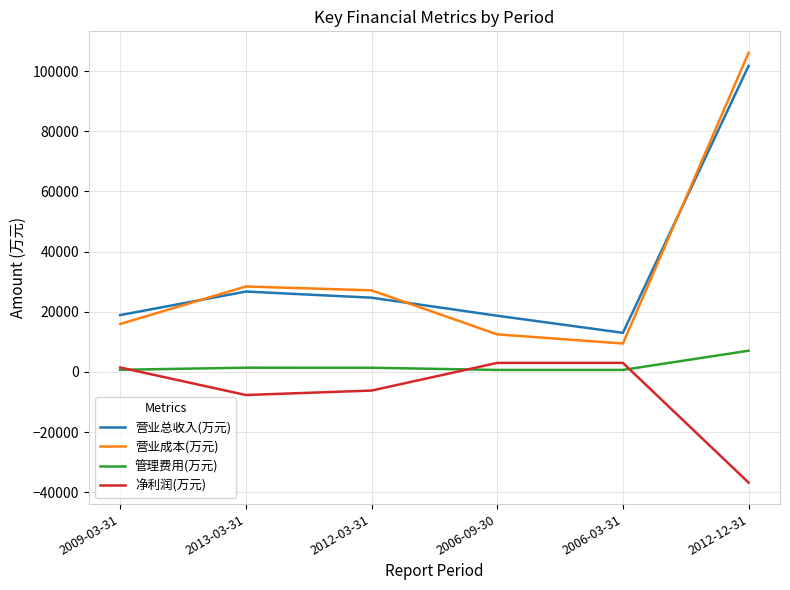

Which series has the largest range (max minus min)?

营业成本(万元)